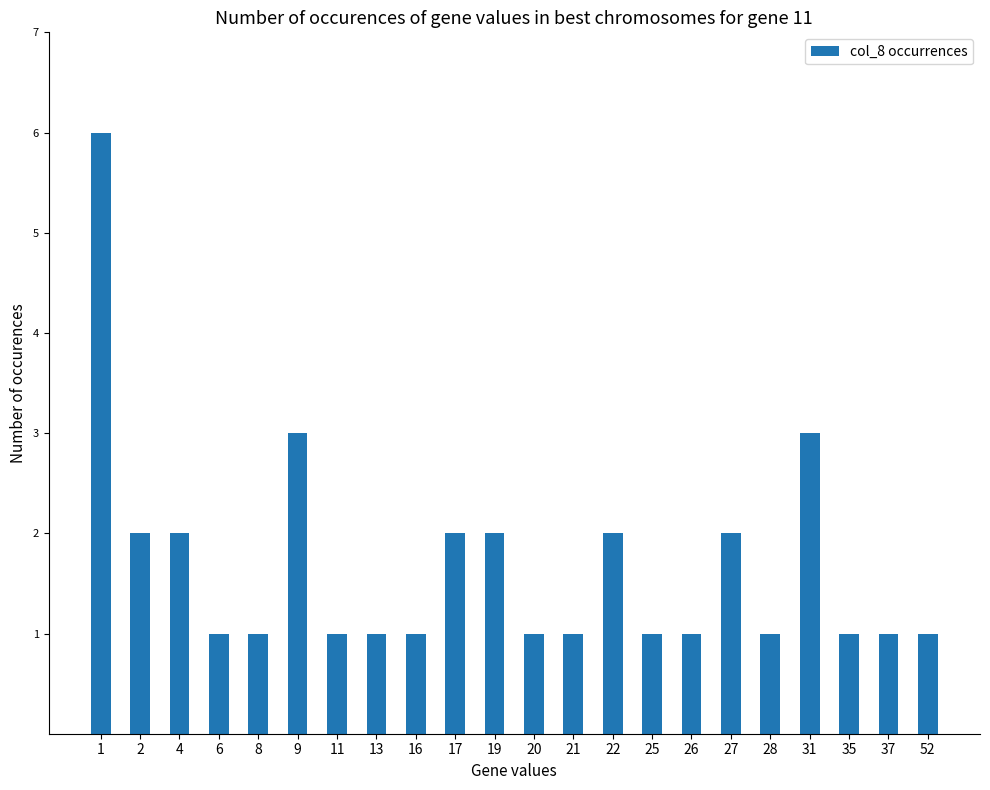

How many data points does each series have?

22